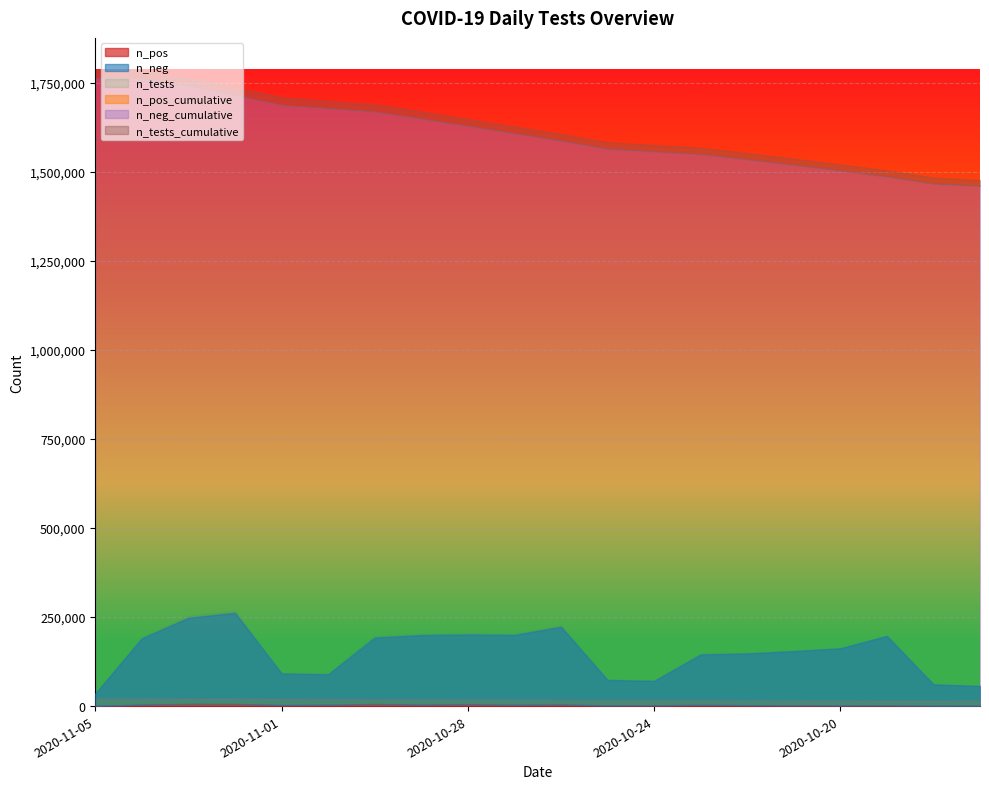

How many lines are shown in the chart?

6